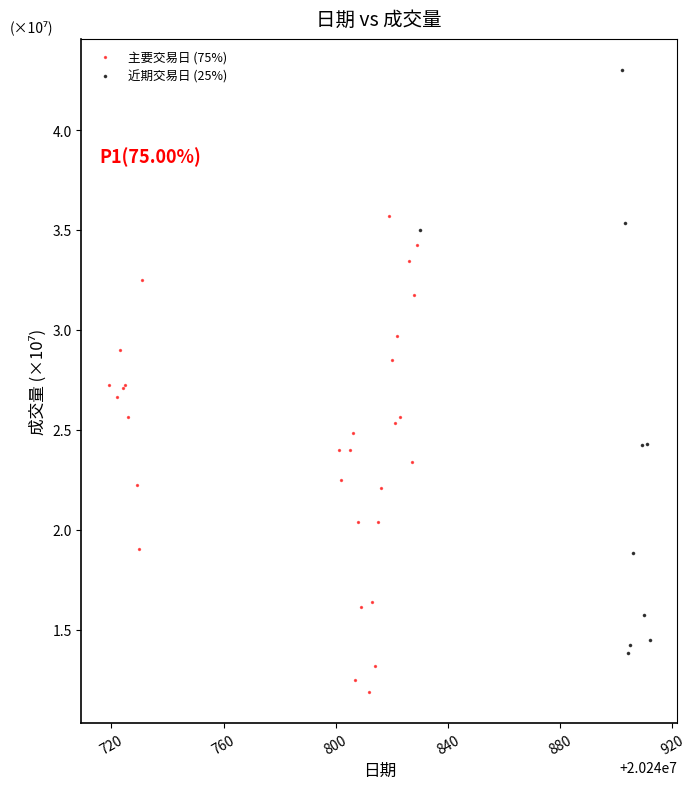

What are all the series names shown in the legend?

主要交易日 (75%), 近期交易日 (25%)